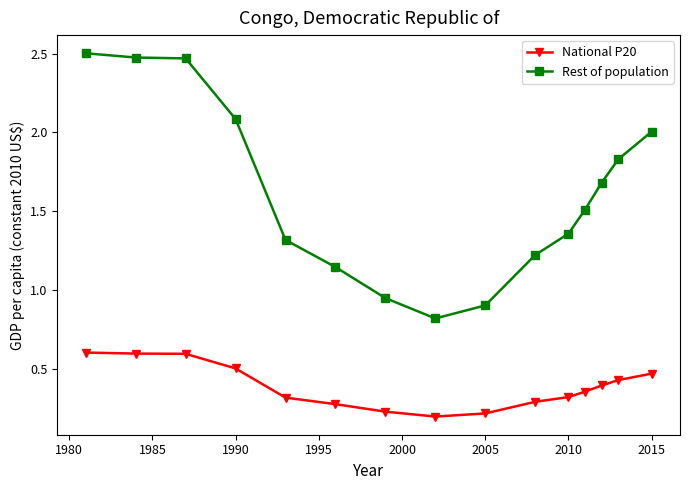

True or false: Rest of population has more than 1 points higher than both neighbors.

False